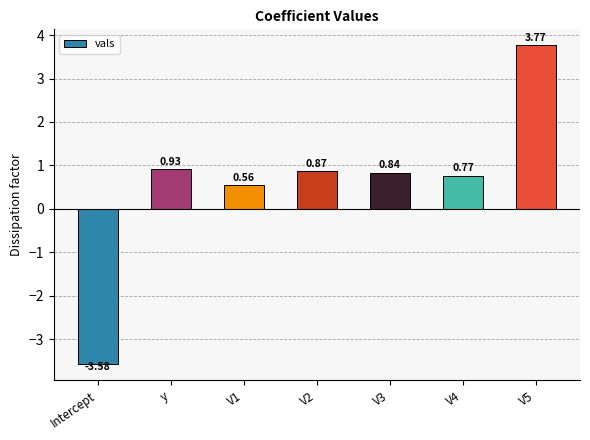

How many bars are there in total?

7